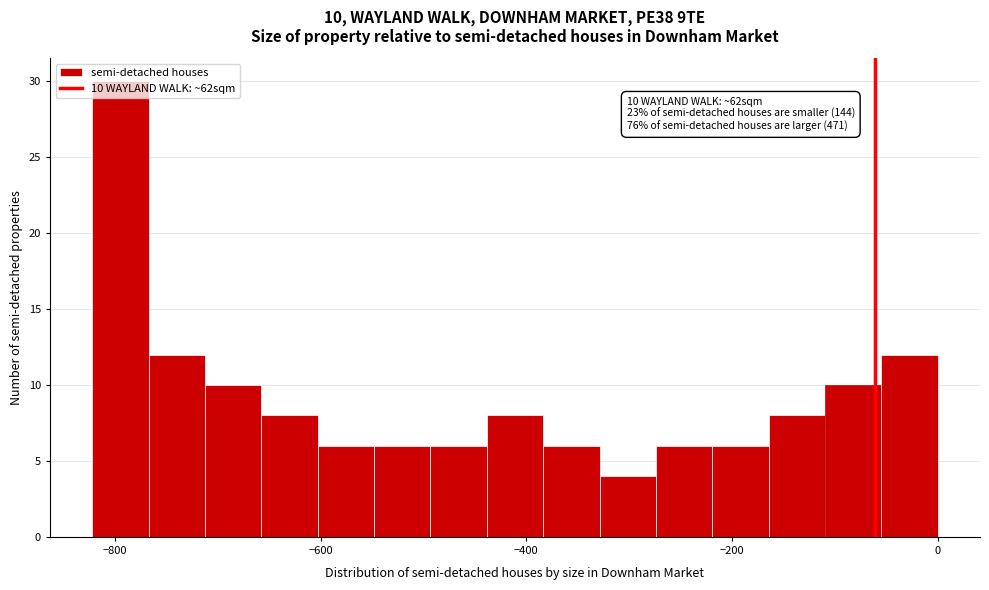

Around what value on the x-axis is the tallest bar? Give the approximate position of its centre, as read against the axis.

-800